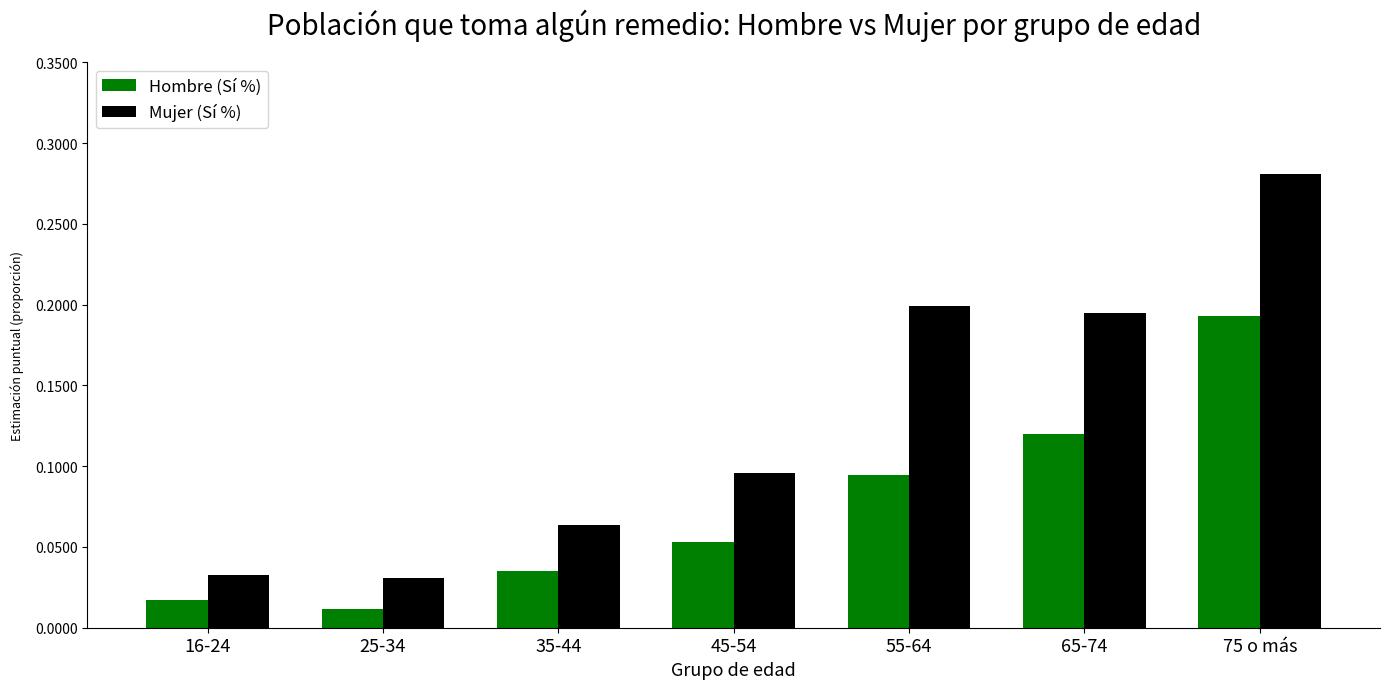

How many bars are there in total?

14